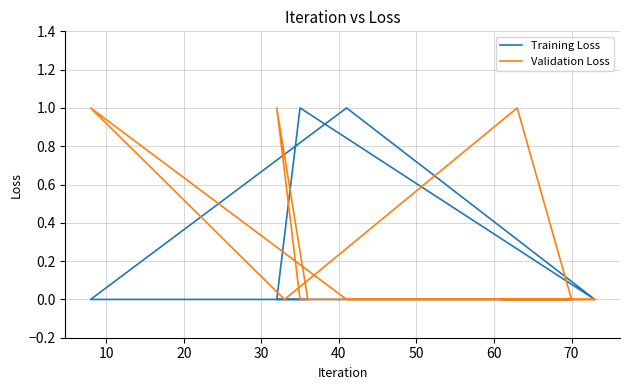

In Training Loss, how many points are higher than both neighbors (excluding endpoints)?

2